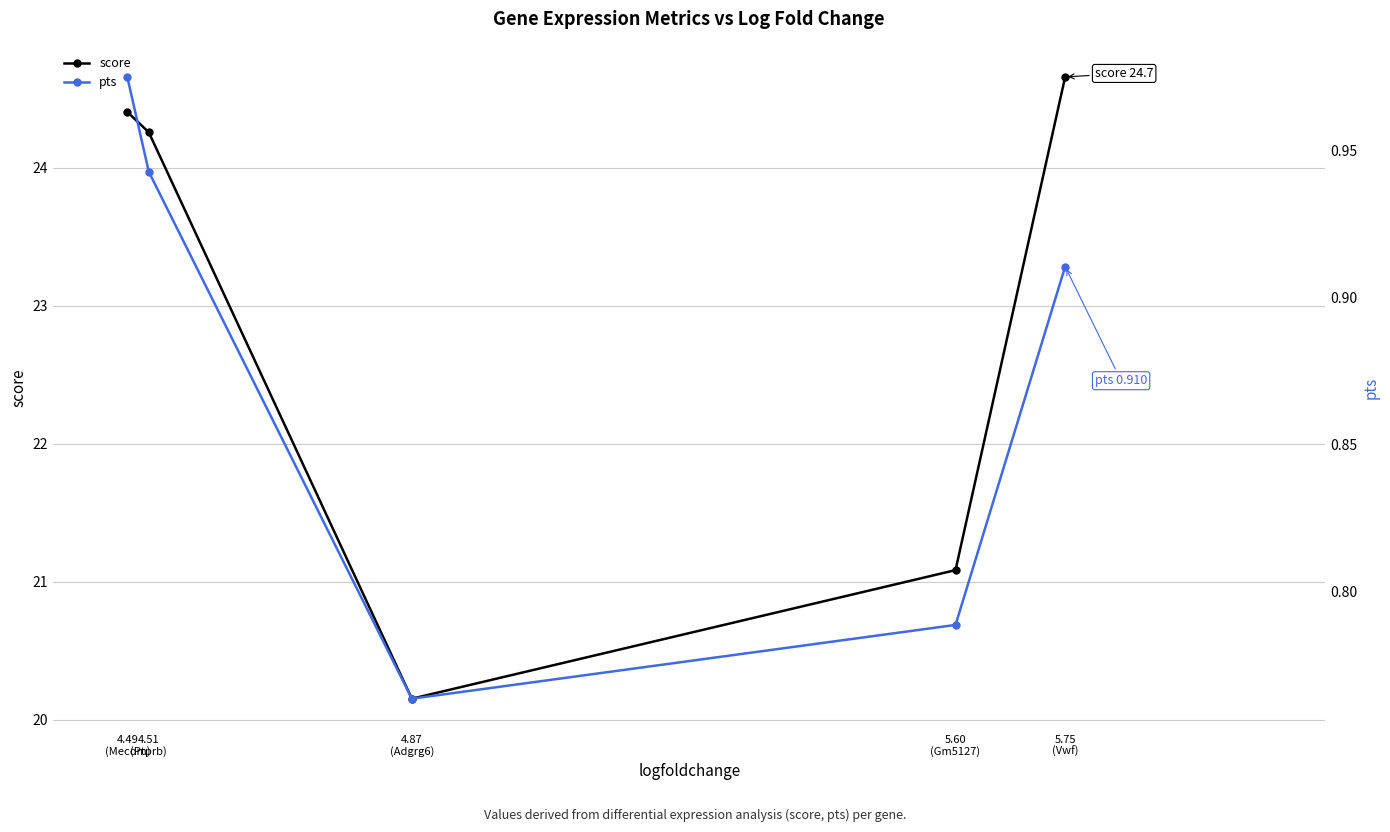

Reading left to right, transcribe all the data shown in this chart.

score: 4.49
(Mecom)=24.4	4.51
(Ptprb)=24.3	4.87
(Adgrg6)=20.2	5.60
(Gm5127)=21.1	5.75
(Vwf)=24.7
pts: 4.49
(Mecom)=1.0	4.51
(Ptprb)=0.9	4.87
(Adgrg6)=0.8	5.60
(Gm5127)=0.8	5.75
(Vwf)=0.9